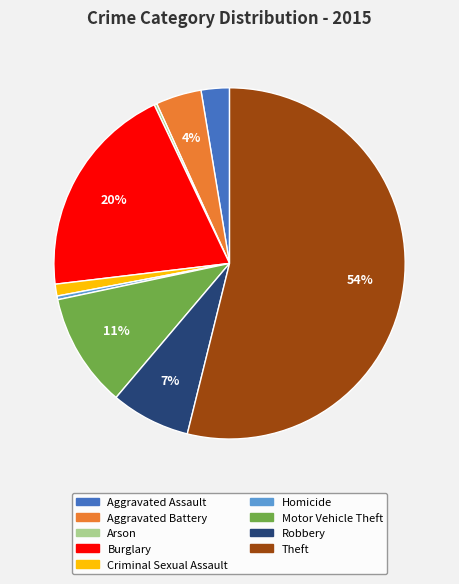

True or false: Robbery accounts for 1% of the total.

False